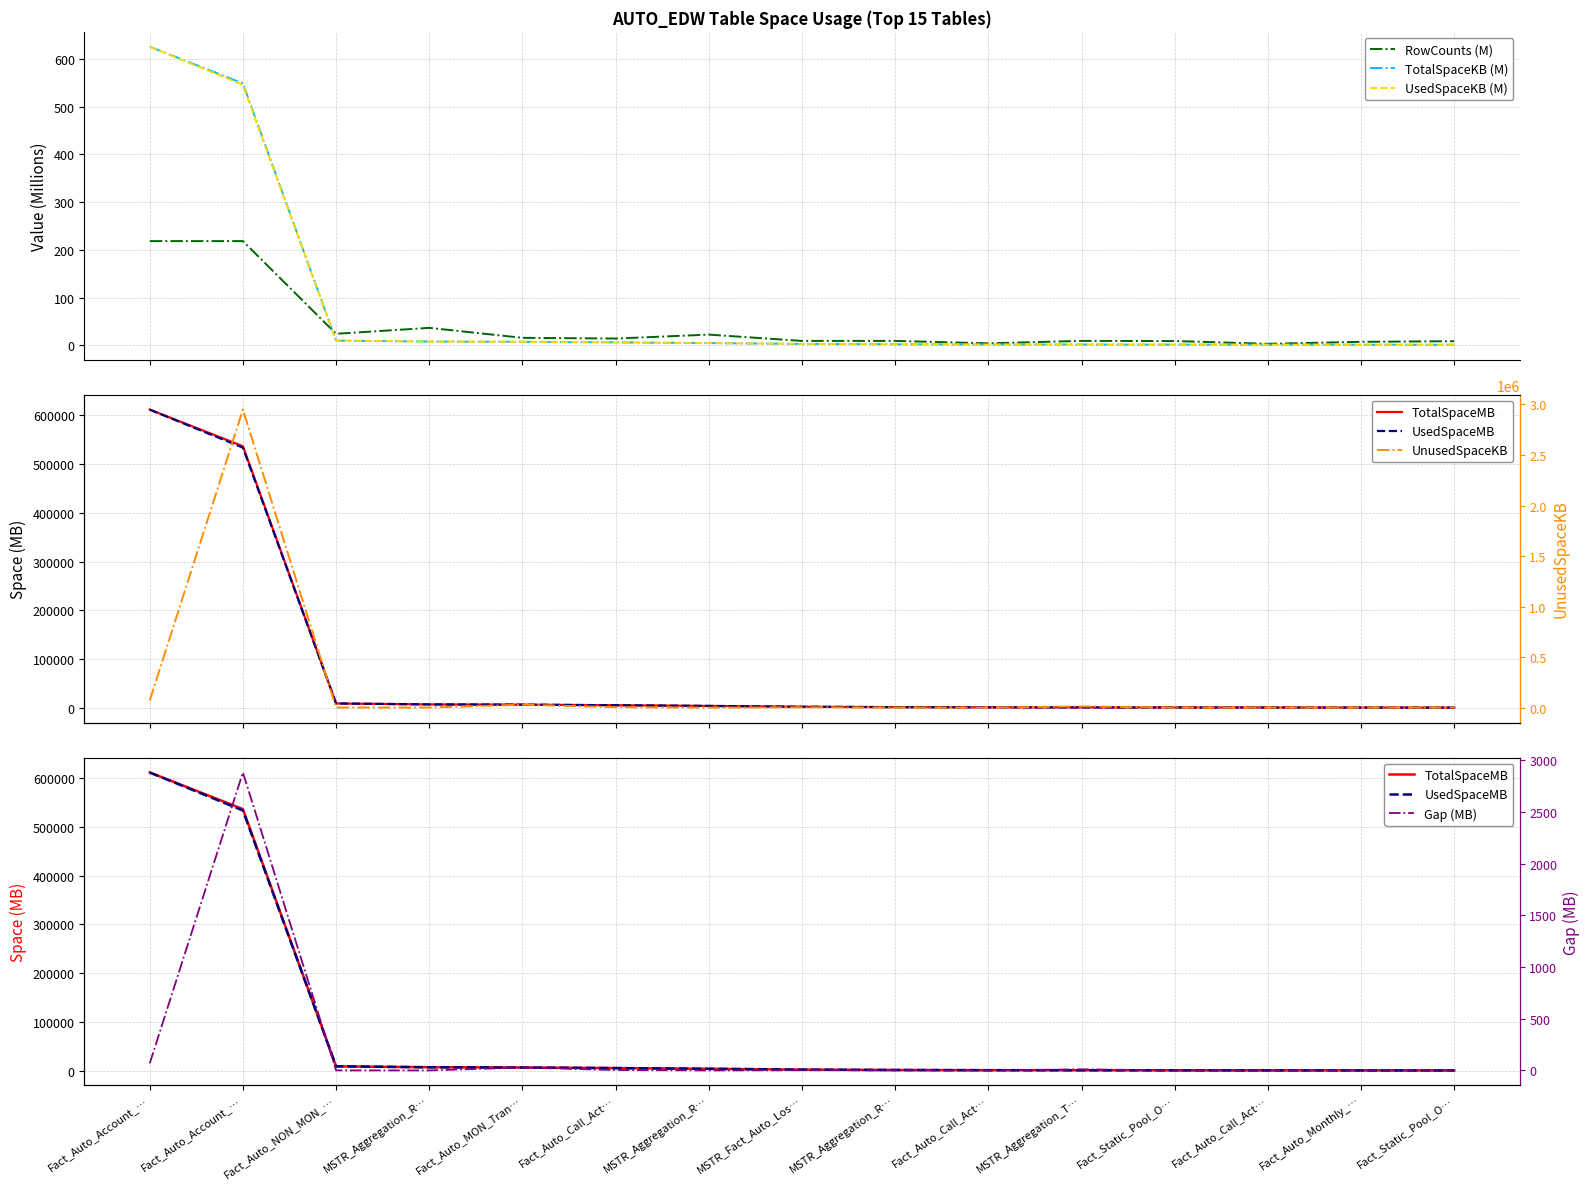

Which label corresponds to the smallest value in the chart?

Fact_Static_Pool_O…